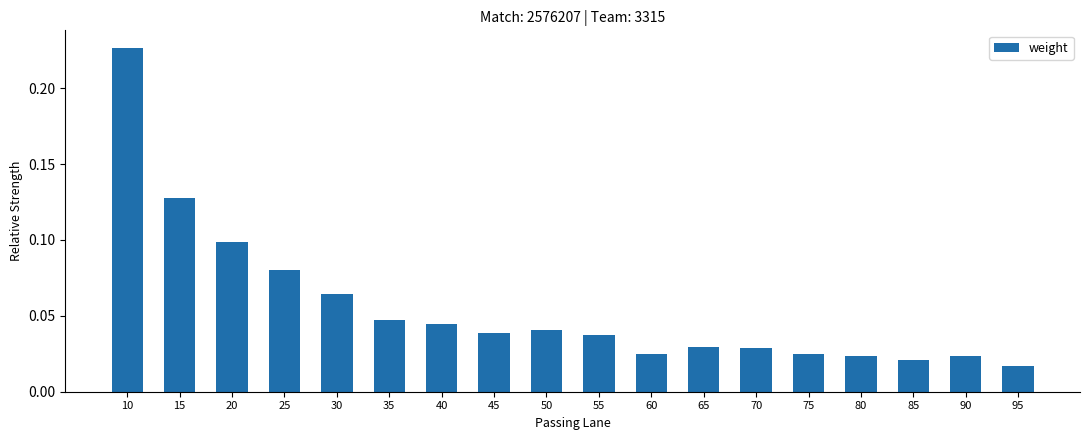

What is the sum of all values?

1.0